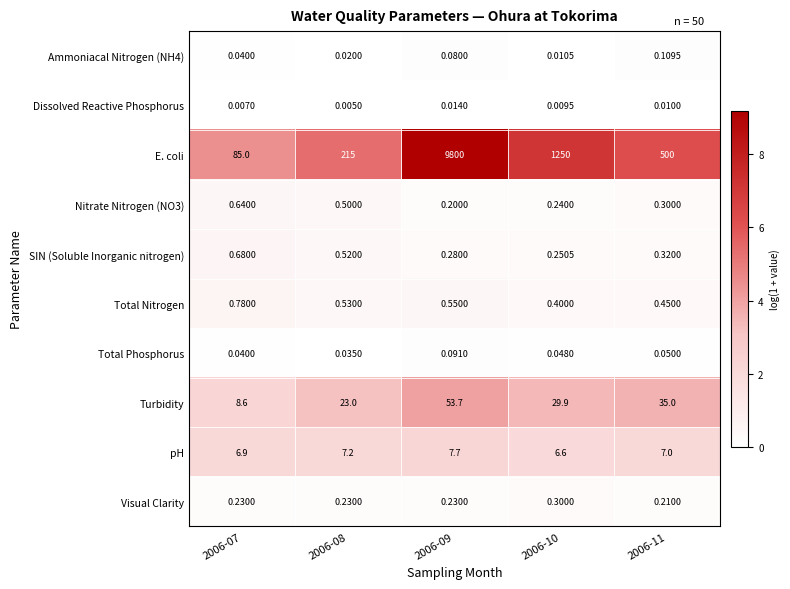

Which series changed the most between 2006-08 and 2006-11?

E. coli